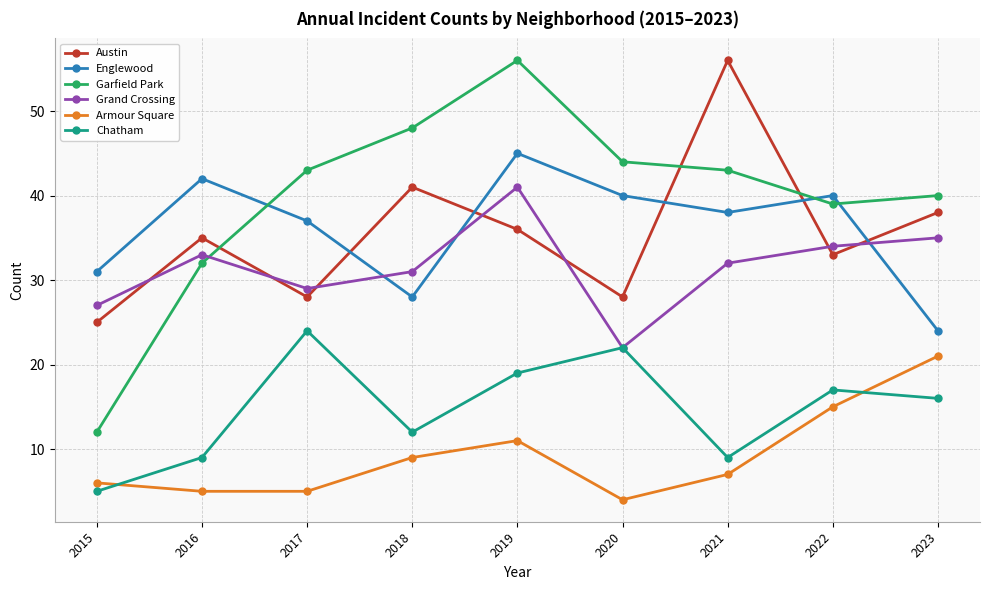

True or false: Garfield Park has more than 0 points higher than both neighbors.

True